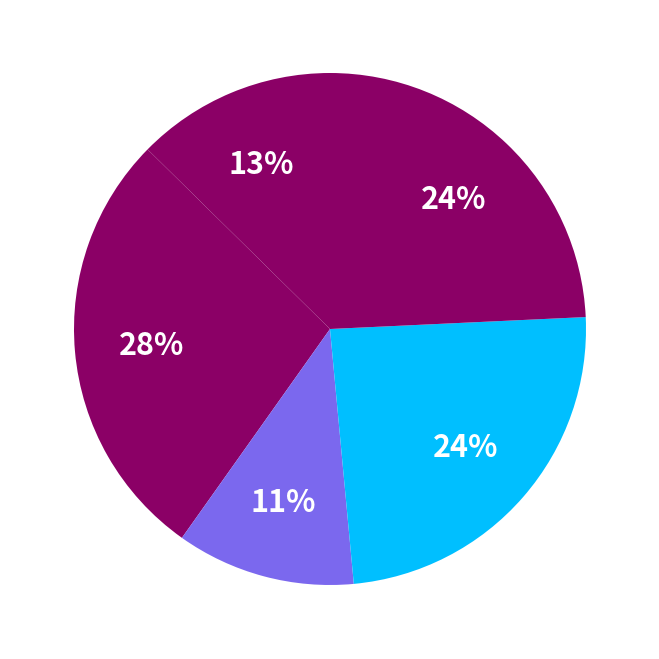

How many slices are in this pie chart?

5